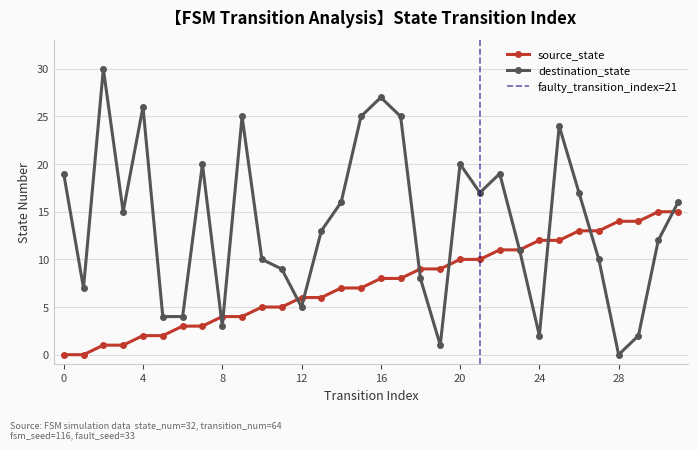

Reading left to right, what are all the values shown in this chart?

source_state: 0=0	1=0	2=1	3=1	4=2	5=2	6=3	7=3	8=4	9=4	10=5	11=5	12=6	13=6	14=7	15=7	16=8	17=8	18=9	19=9	20=10	21=10	22=11	23=11	24=12	25=12	26=13	27=13	28=14	29=14	30=15	31=15
destination_state: 0=19	1=7	2=30	3=15	4=26	5=4	6=4	7=20	8=3	9=25	10=10	11=9	12=5	13=13	14=16	15=25	16=27	17=25	18=8	19=1	20=20	21=17	22=19	23=11	24=2	25=24	26=17	27=10	28=0	29=2	30=12	31=16